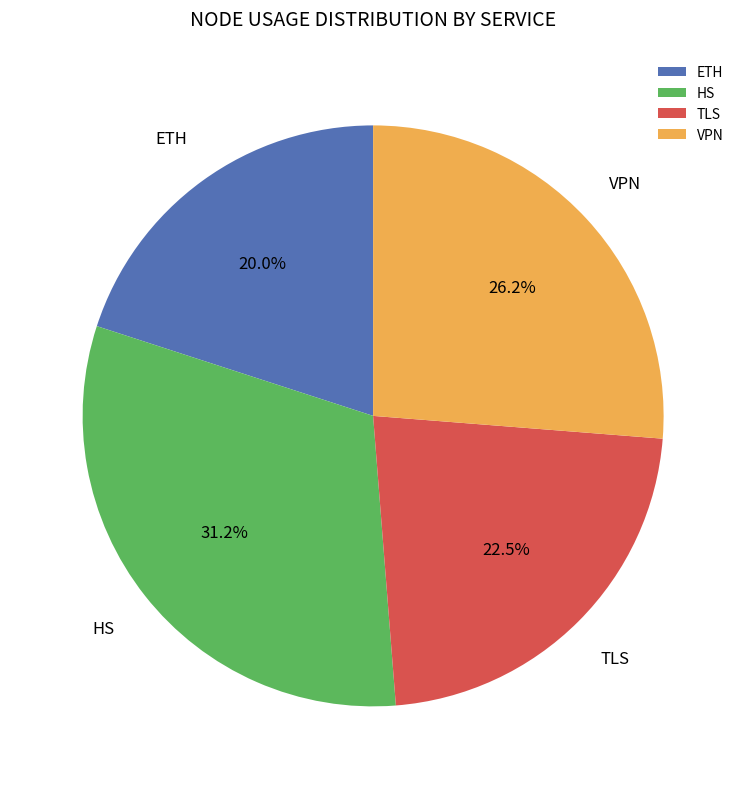

Count the number of slices in the pie.

4